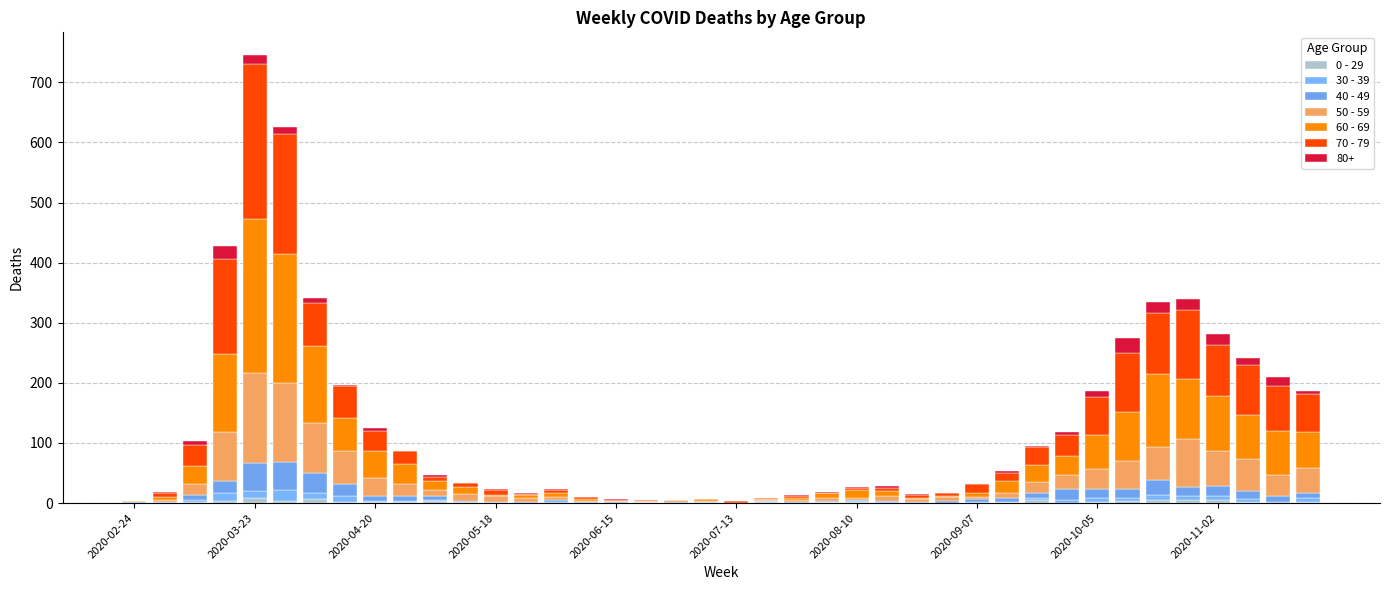

What is the sum of all 0 - 29 values?

65